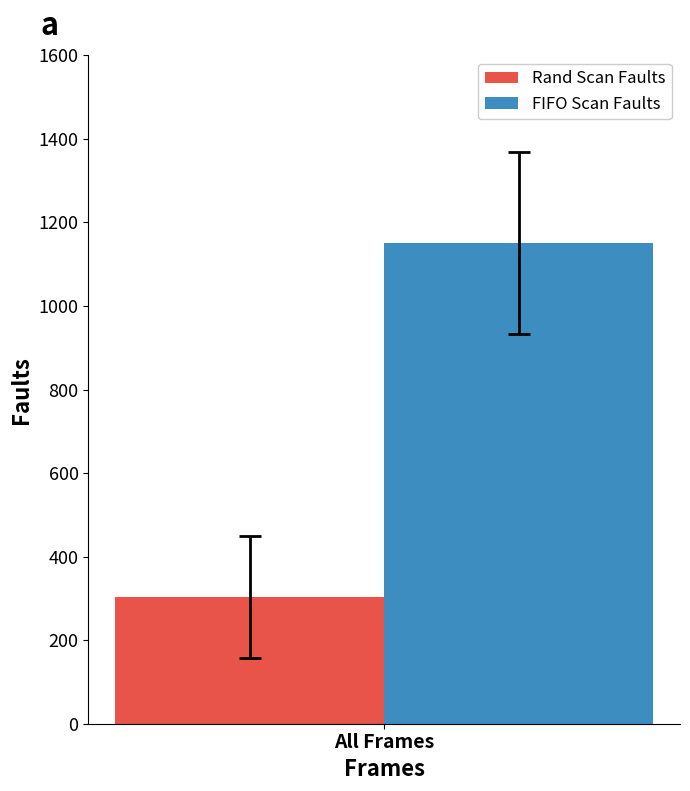

At All Frames, list the series in order from smallest to largest.

Rand Scan Faults, FIFO Scan Faults